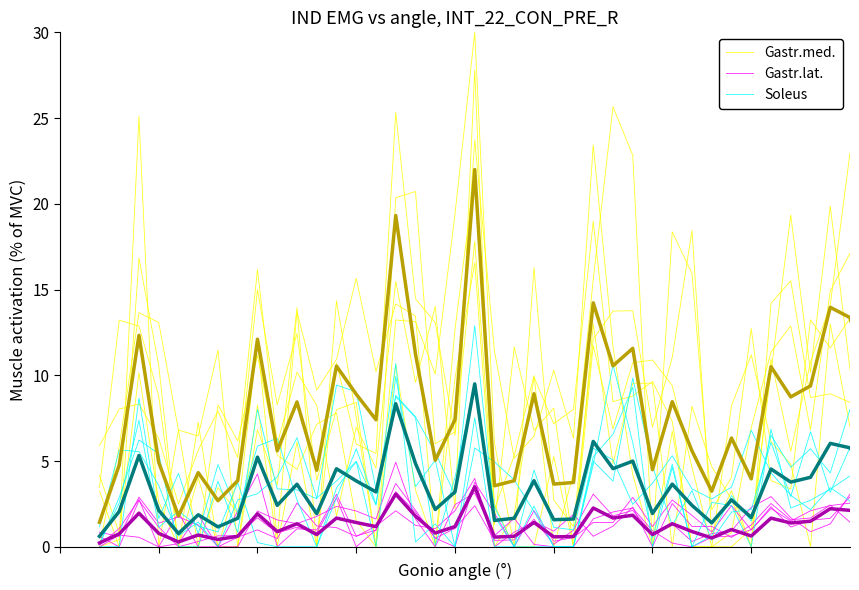

List the series in order of their peak value, highest first.

Gastr.med., Soleus, Gastr.lat.